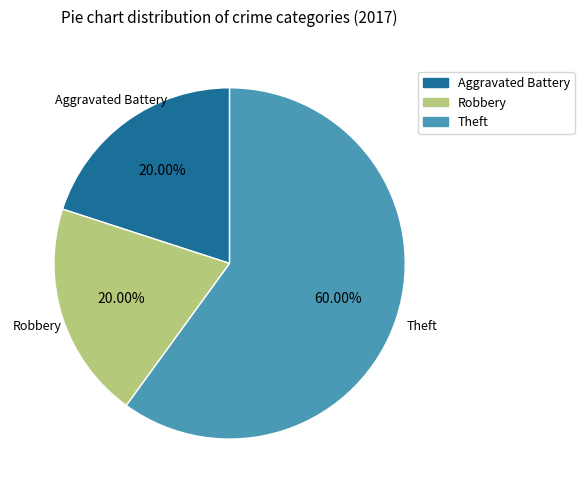

Combined, what portion of the pie is Theft and Aggravated Battery?

80.0%